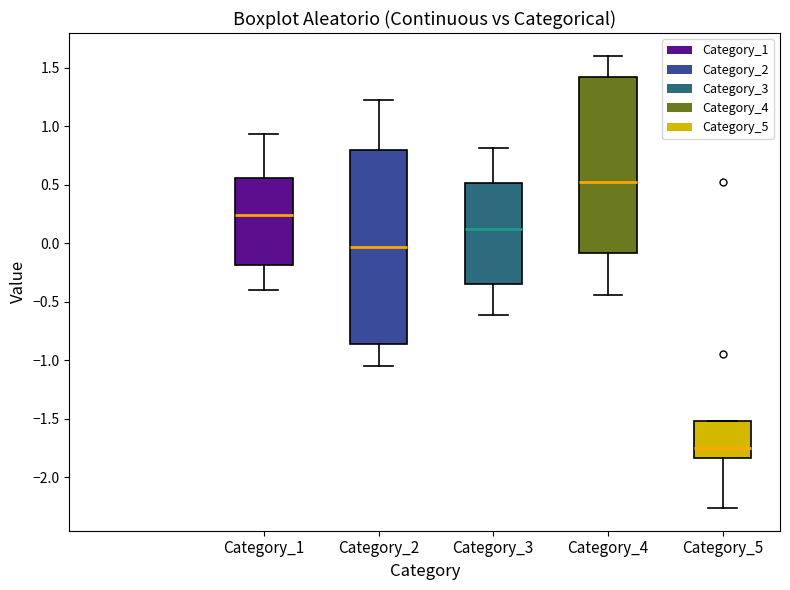

Comparing the boxes themselves (not the whiskers), which one is the tallest?

Category_2